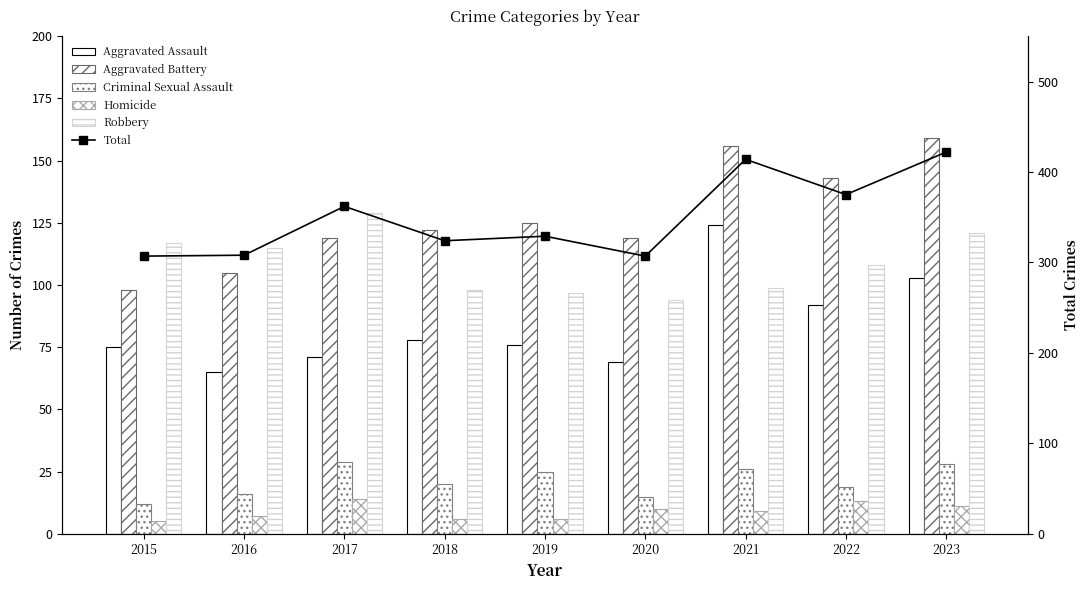

What is the value of the Aggravated Battery bar at the 3rd from the left?

119